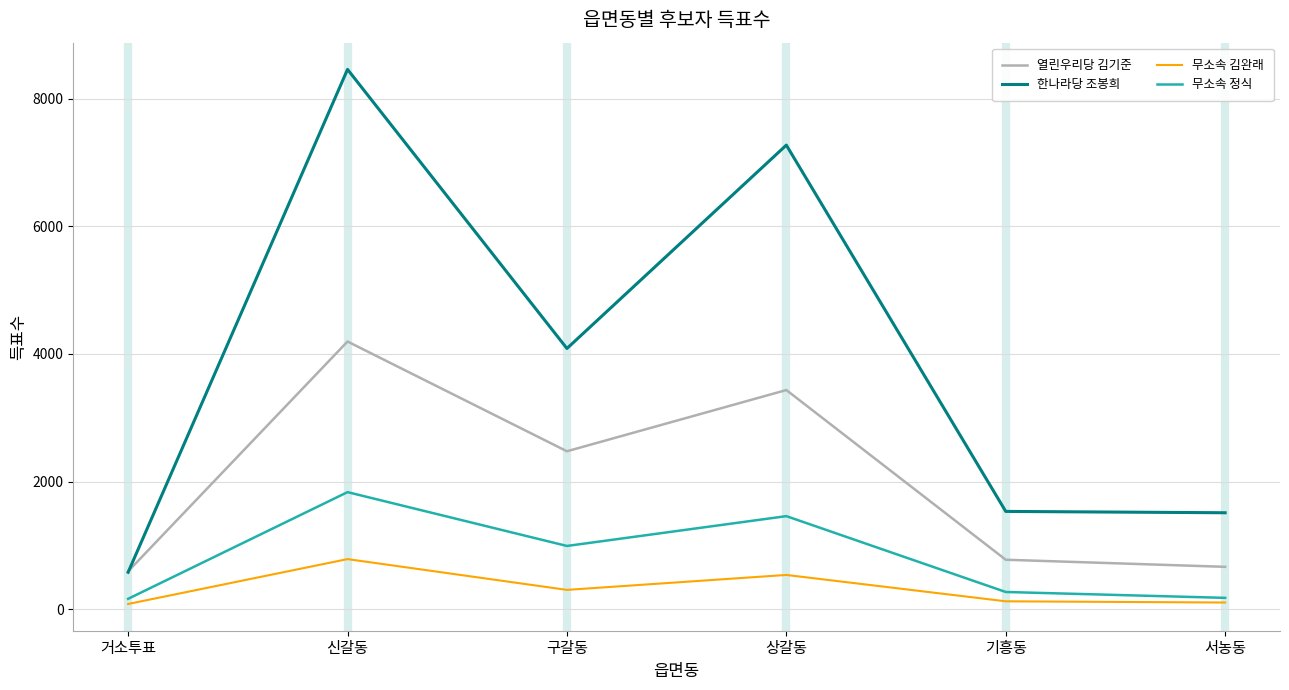

At which label does 무소속 김완래 reach its peak?

신갈동